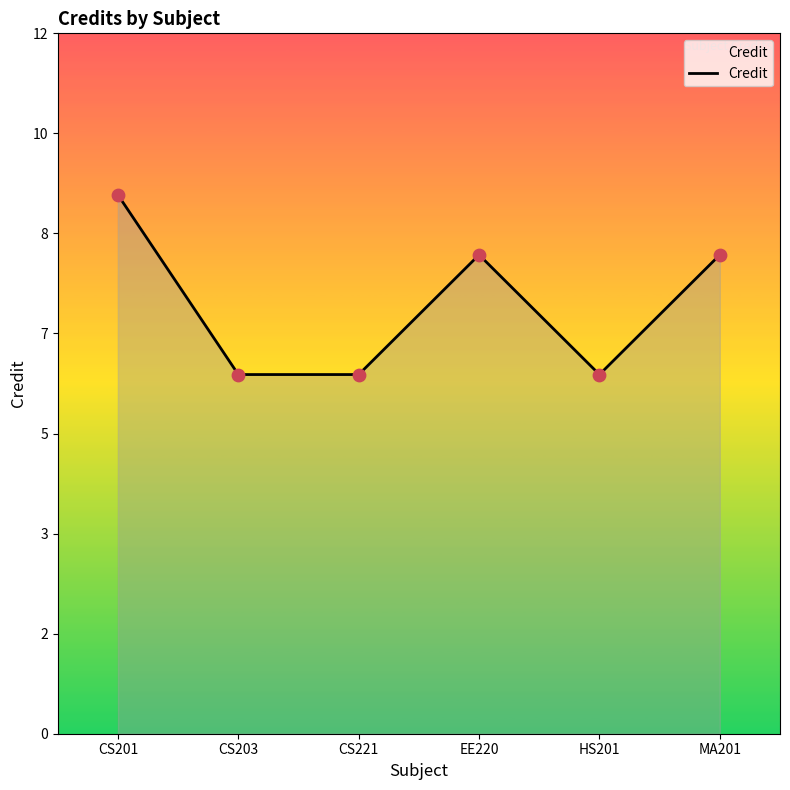

What is the ratio of the value at CS203 to the value at HS201?

1.0